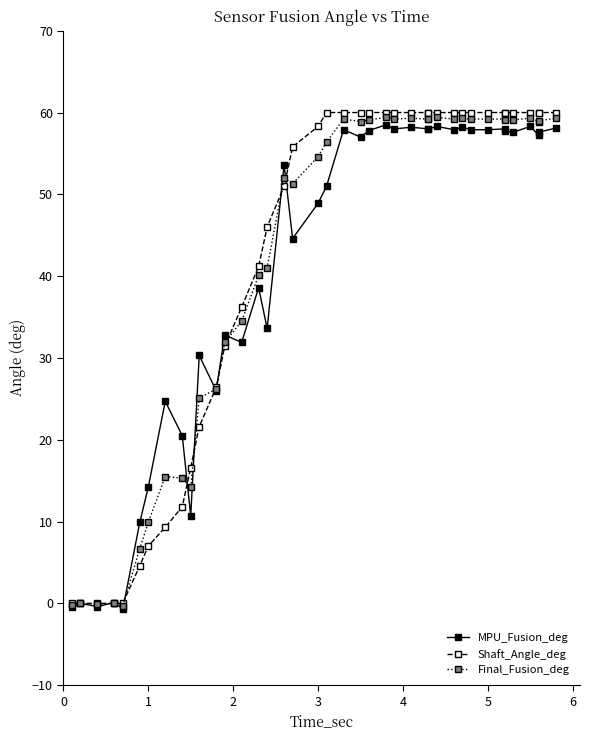

Reading right to left, extract all data points from this chart.

MPU_Fusion_deg: 58.1	57.6	57.2	58.3	57.6	57.7	58.0	57.9	57.9	58.2	57.9	58.3	58.0	58.0	58.2	58.0	58.5	57.8	57.0	57.9	51.0	48.9	44.6	53.6	33.6	38.6	31.9	32.8	26.0	30.3	10.7	20.5	24.7	14.2	9.9	-0.7	0.1	-0.4	0.0	-0.4
Shaft_Angle_deg: 60.0	60.0	60.0	60.0	60.0	60.0	60.0	60.0	60.0	60.0	60.0	60.0	60.0	60.0	60.0	60.0	60.0	60.0	60.0	60.0	60.0	58.3	55.8	51.0	46.0	41.2	36.2	31.4	26.4	21.6	16.6	11.8	9.3	7.0	4.6	0.0	0.0	0.0	0.0	0.0
Final_Fusion_deg: 59.3	59.0	58.9	59.3	59.1	59.1	59.2	59.2	59.2	59.3	59.2	59.4	59.2	59.2	59.3	59.2	59.4	59.1	58.9	59.2	56.4	54.6	51.3	52.0	41.0	40.1	34.5	31.9	26.2	25.1	14.2	15.3	15.5	9.9	6.7	-0.3	0.0	-0.1	0.0	-0.2